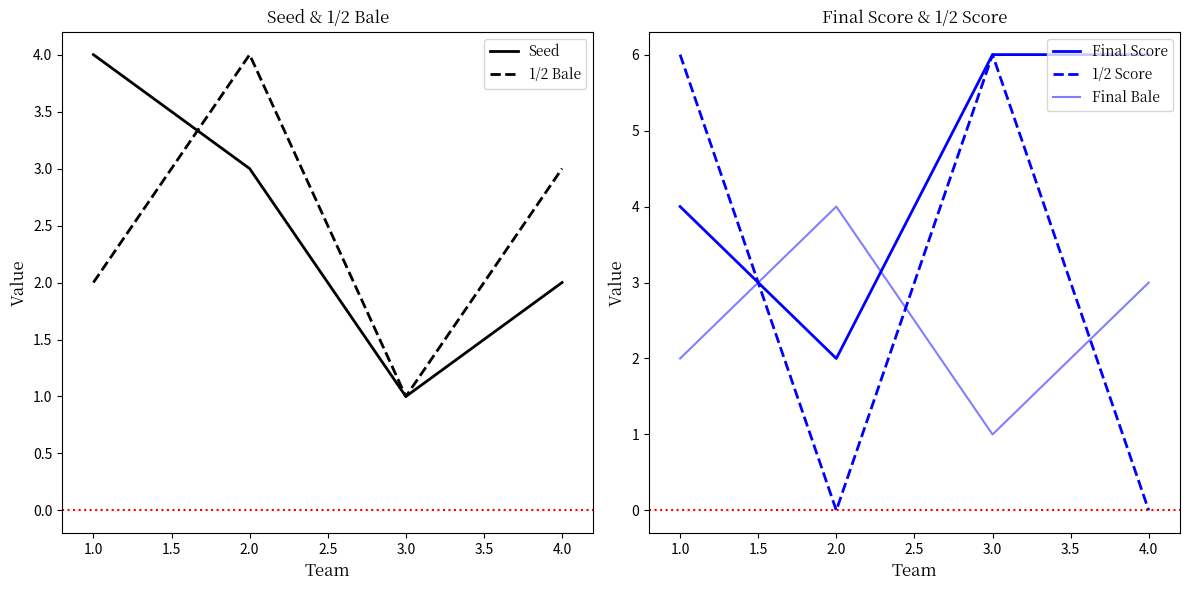

What is the value of the Final Score point at the 2nd from the left?

2